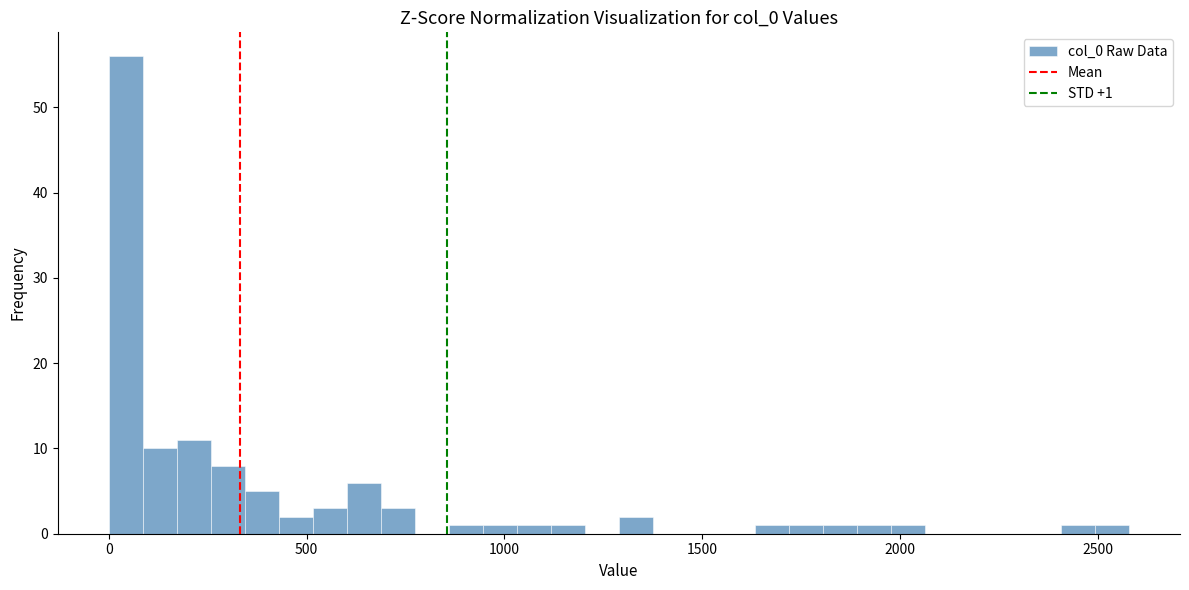

Read against the x-axis, roughly where is the centre of the tallest bar?

50